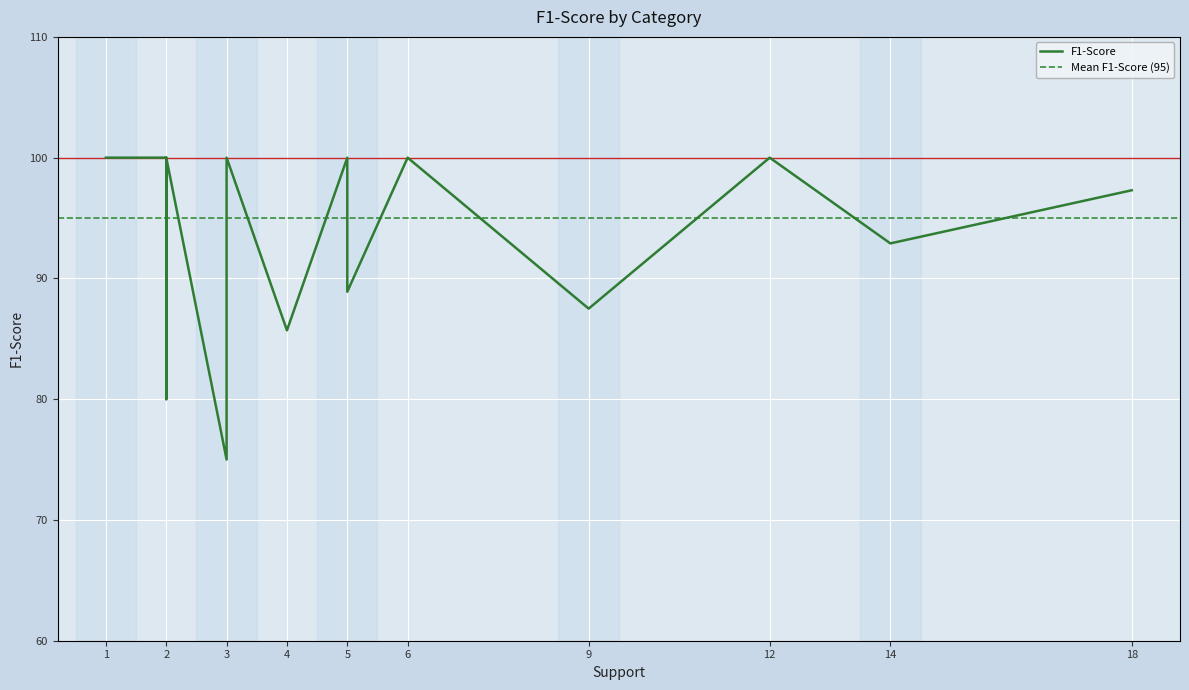

The chart shows a value of 163.0 at Industry Insights. True or false?

False